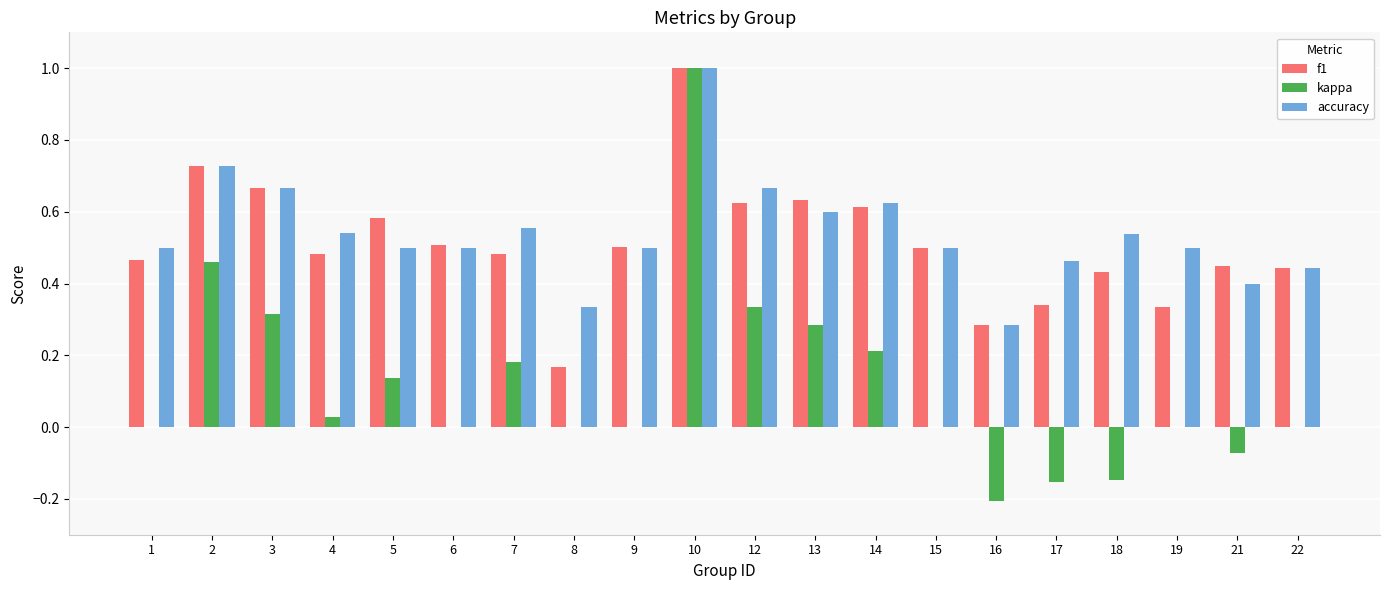

How many distinct data groups are displayed?

3